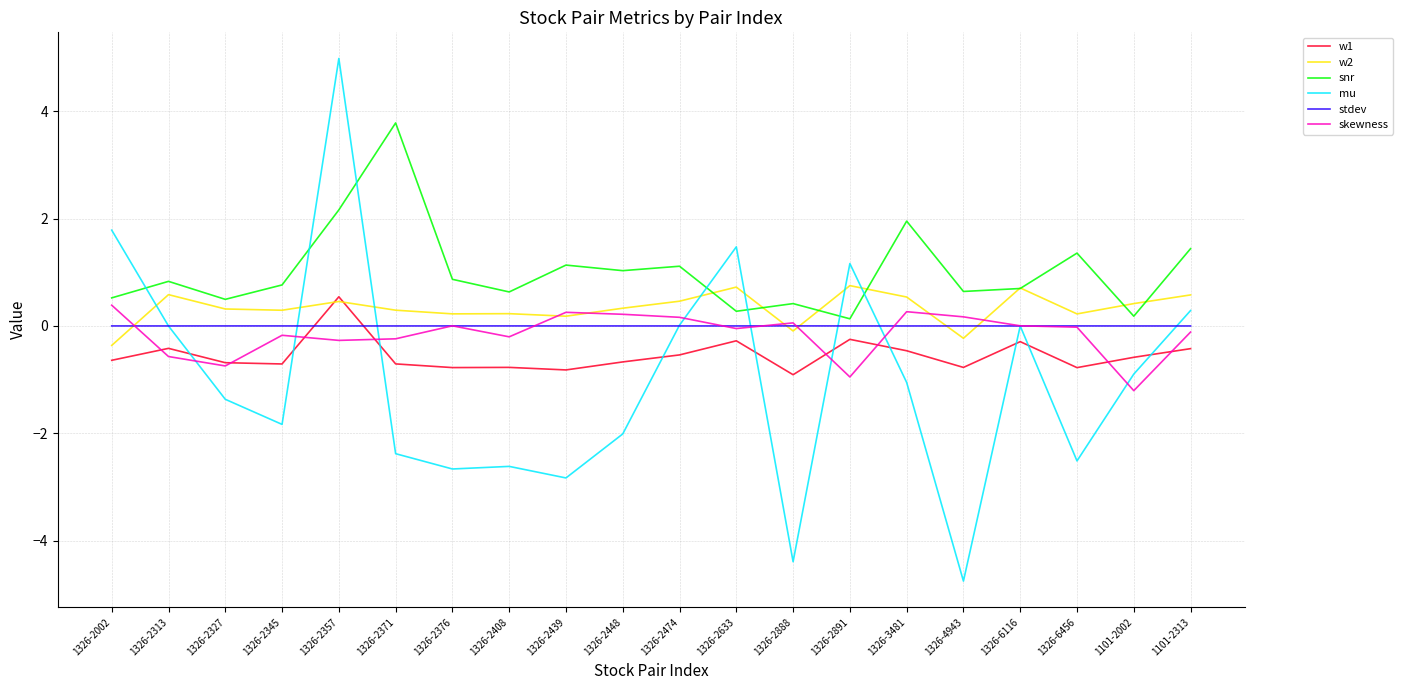

What is the approximate value of skewness at 1326-2888?

0.1